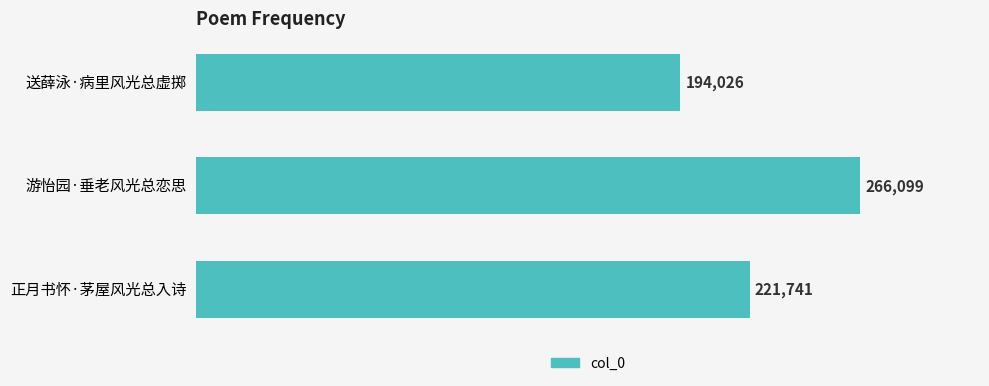

Reading top to bottom, extract all data points from this chart.

送薛泳·病里风光总虚掷=194026	游怡园·垂老风光总恋思=266099	正月书怀·茅屋风光总入诗=221741